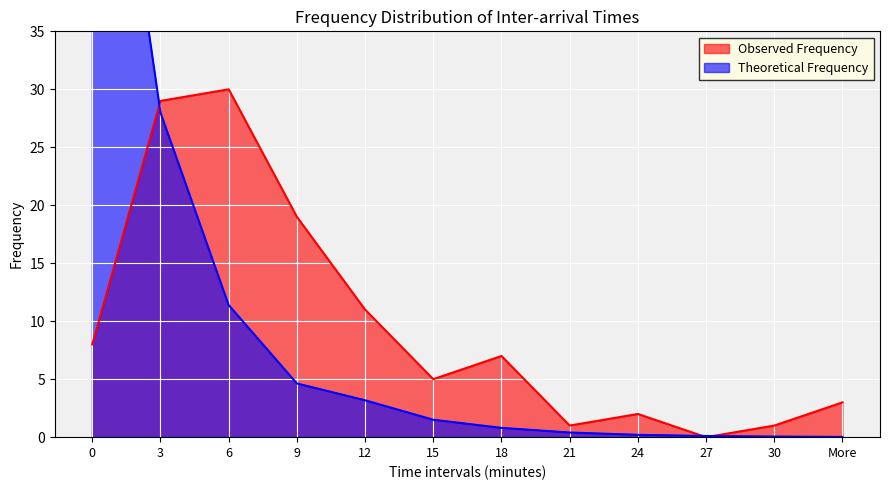

How many intersections are there between Observed Frequency and Theoretical Frequency?

3